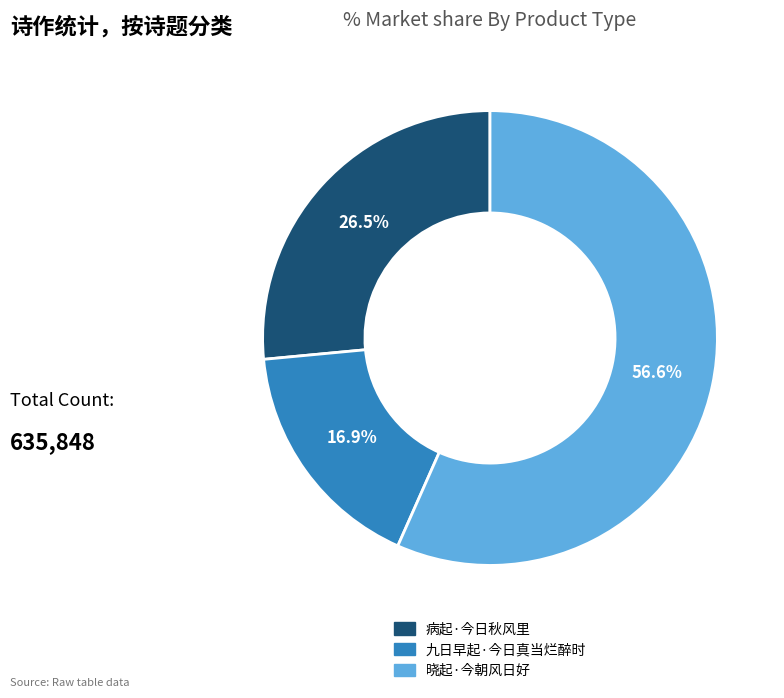

How many slices are in this pie chart?

3